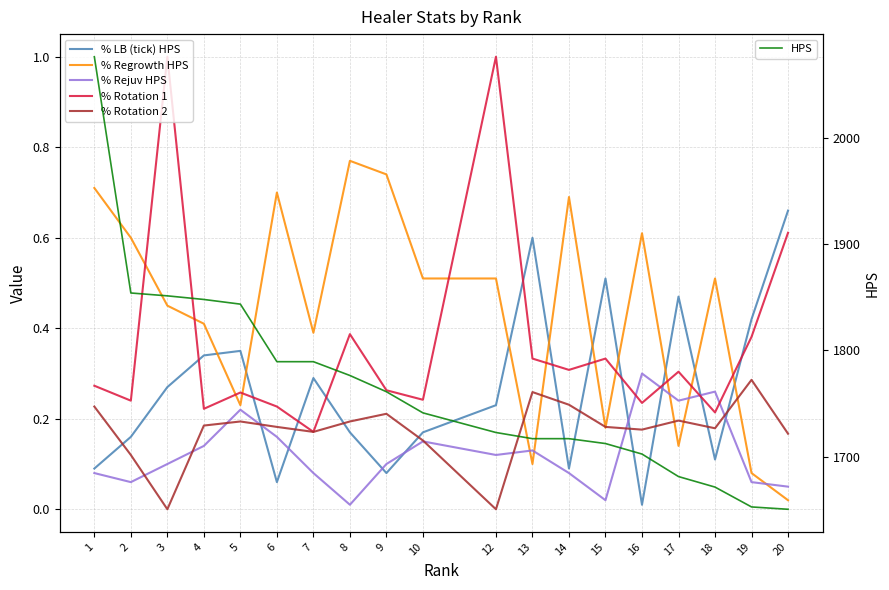

At which category does % Rotation 1 reach its first local valley?

2